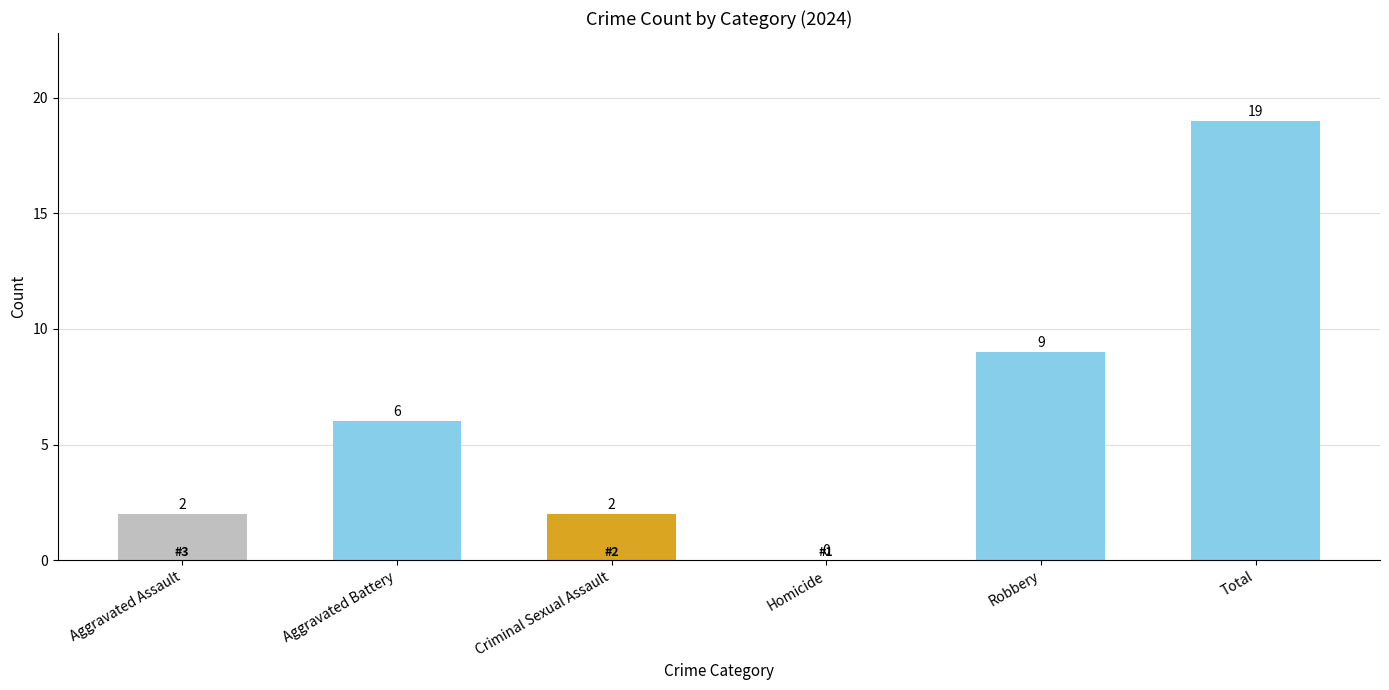

Are the bars horizontal?

No